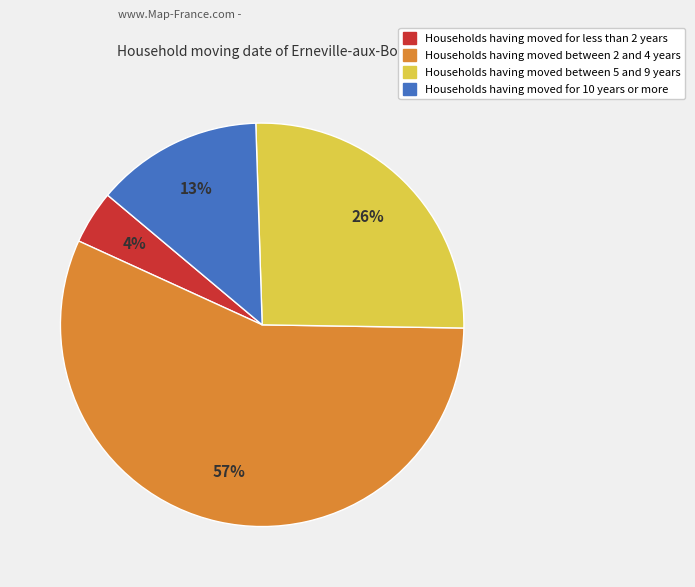

How many segments does this pie chart have?

4